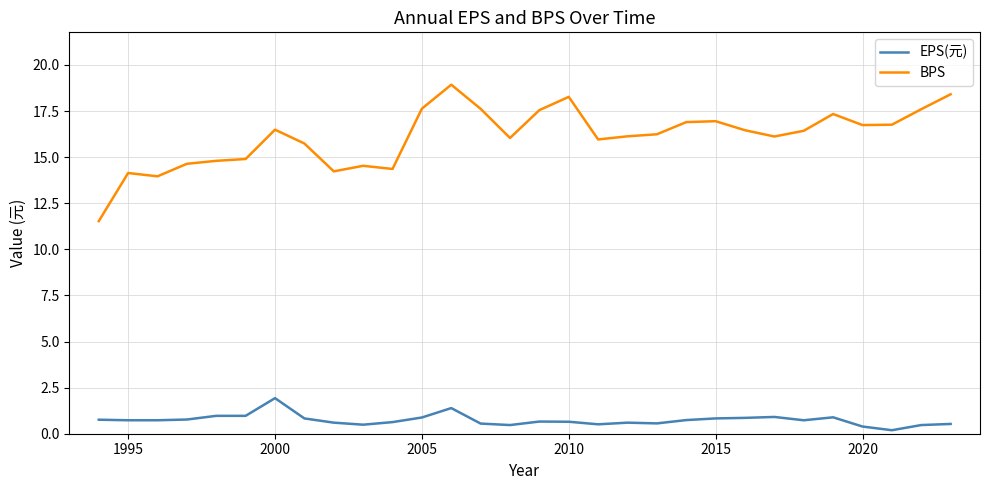

Which series has the largest range (max minus min)?

BPS